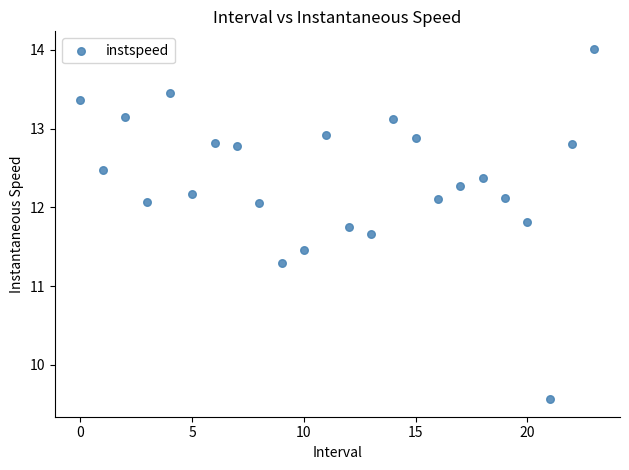

What is the range of Y values (max minus min)?

4.4